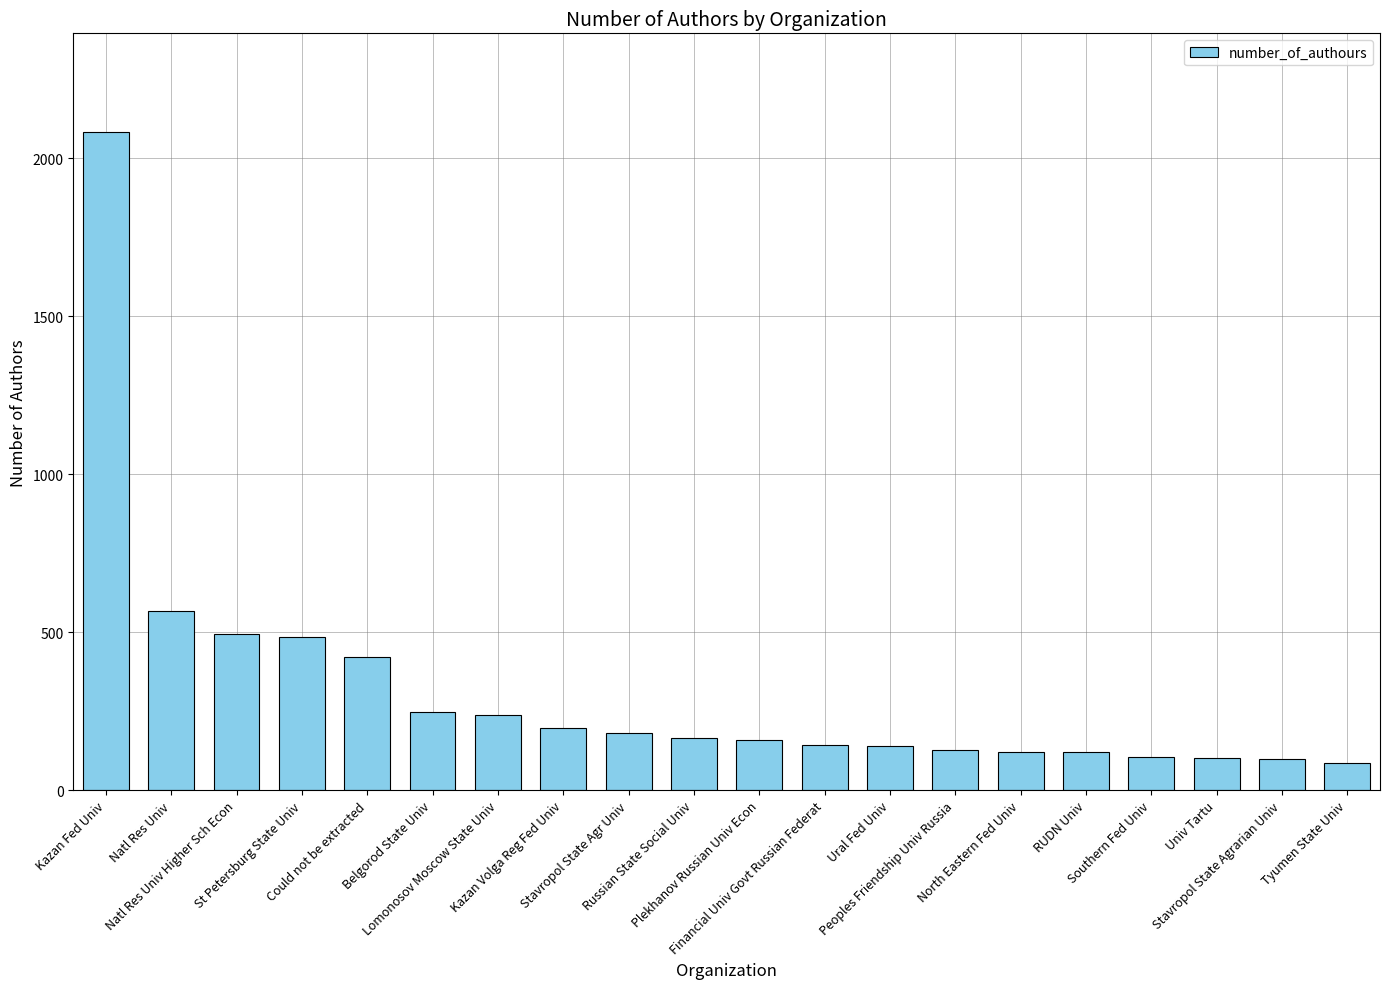

What is the maximum value shown in the chart?

2083